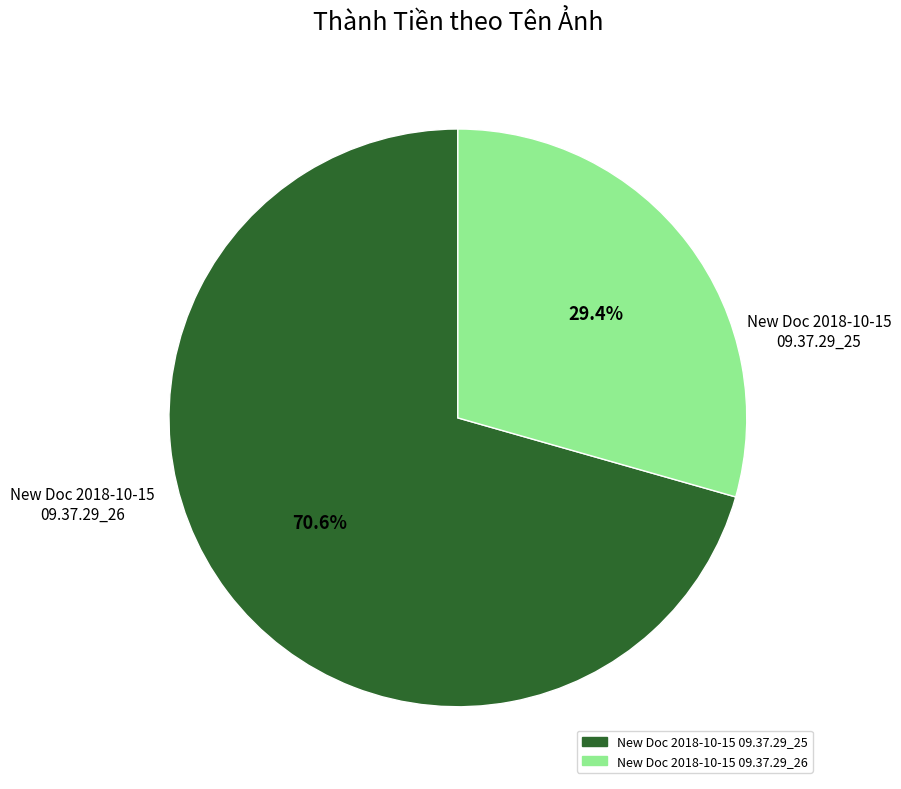

Between New Doc 2018-10-15 09.37.29_26 and New Doc 2018-10-15 09.37.29_25, which is larger?

New Doc 2018-10-15 09.37.29_25